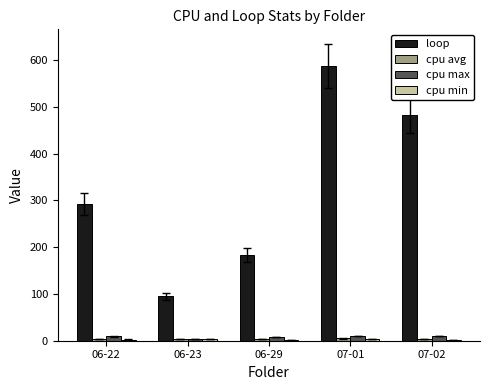

What is the smallest value displayed?

2.1